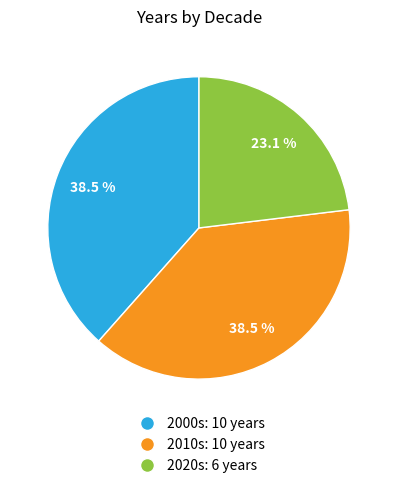

Which category has the smallest portion of the pie?

2020s